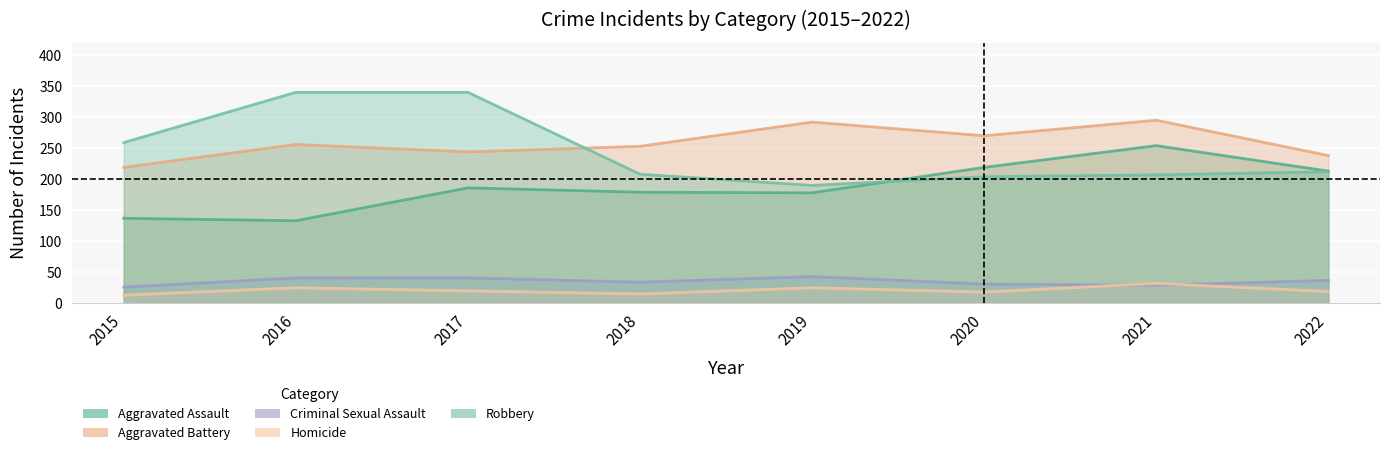

What is the spread (max minus min) of values at 2017?

320